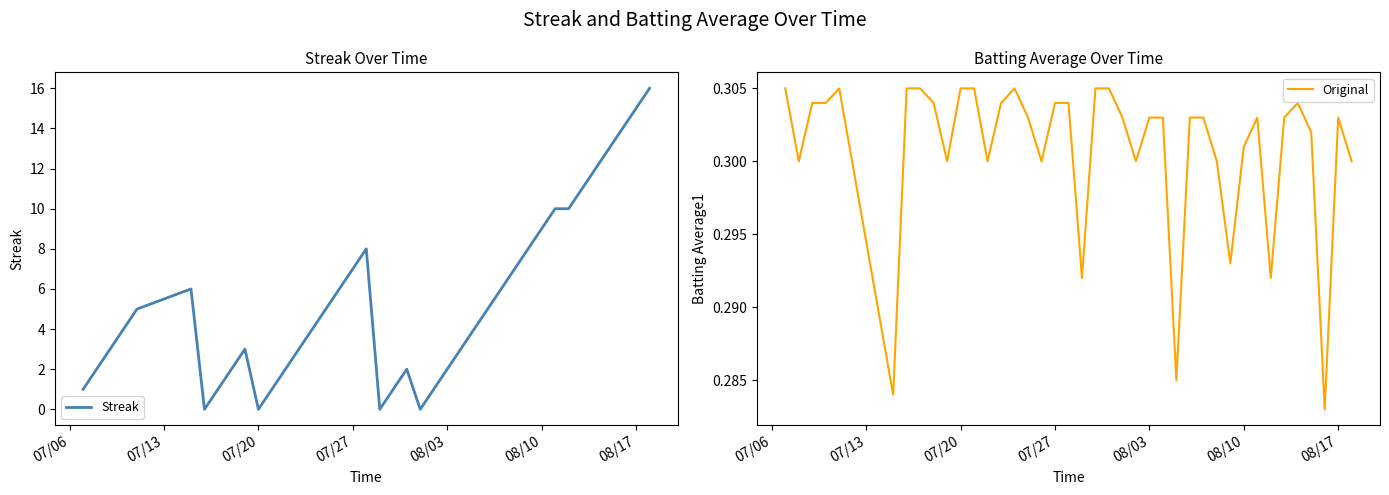

How many interior local peaks does the Original series have?

5